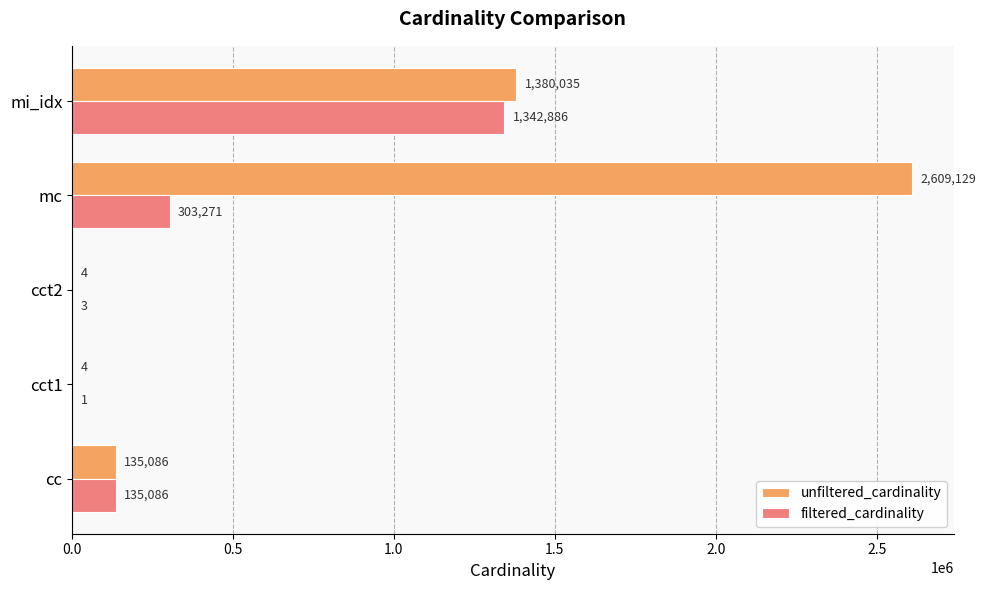

What is the highest value of the unfiltered_cardinality series?

2609129